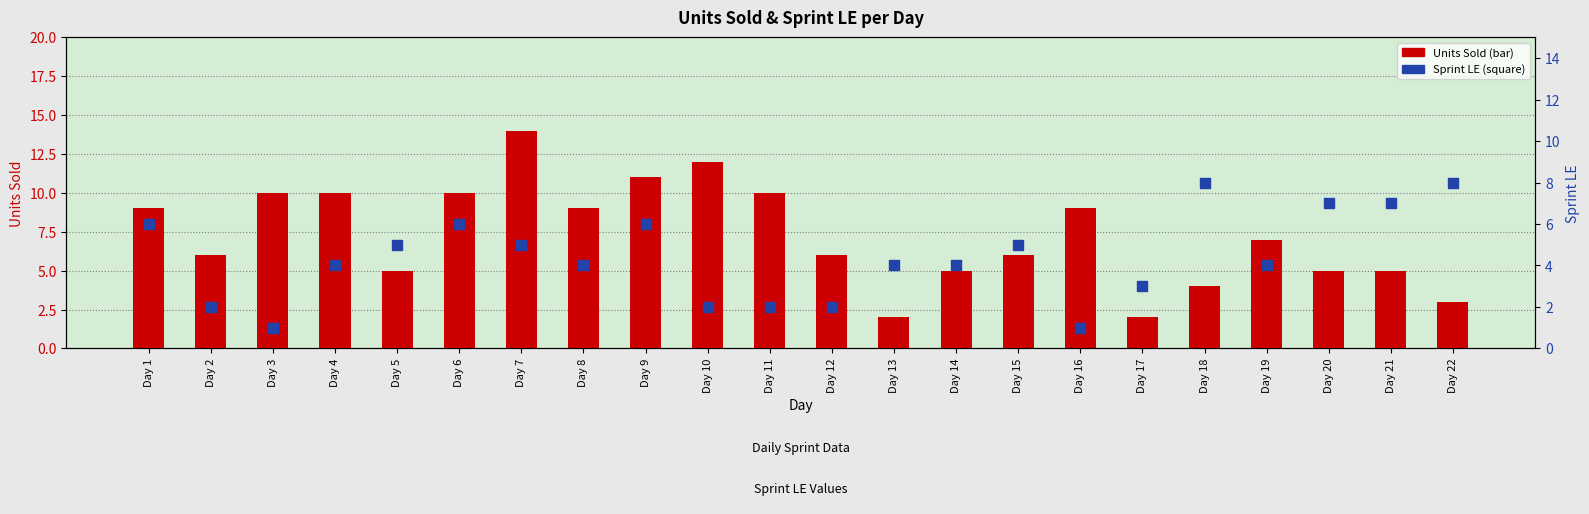

Is the value of Sprint LE at Day 18 greater than the value of Units Sold at Day 21?

Yes